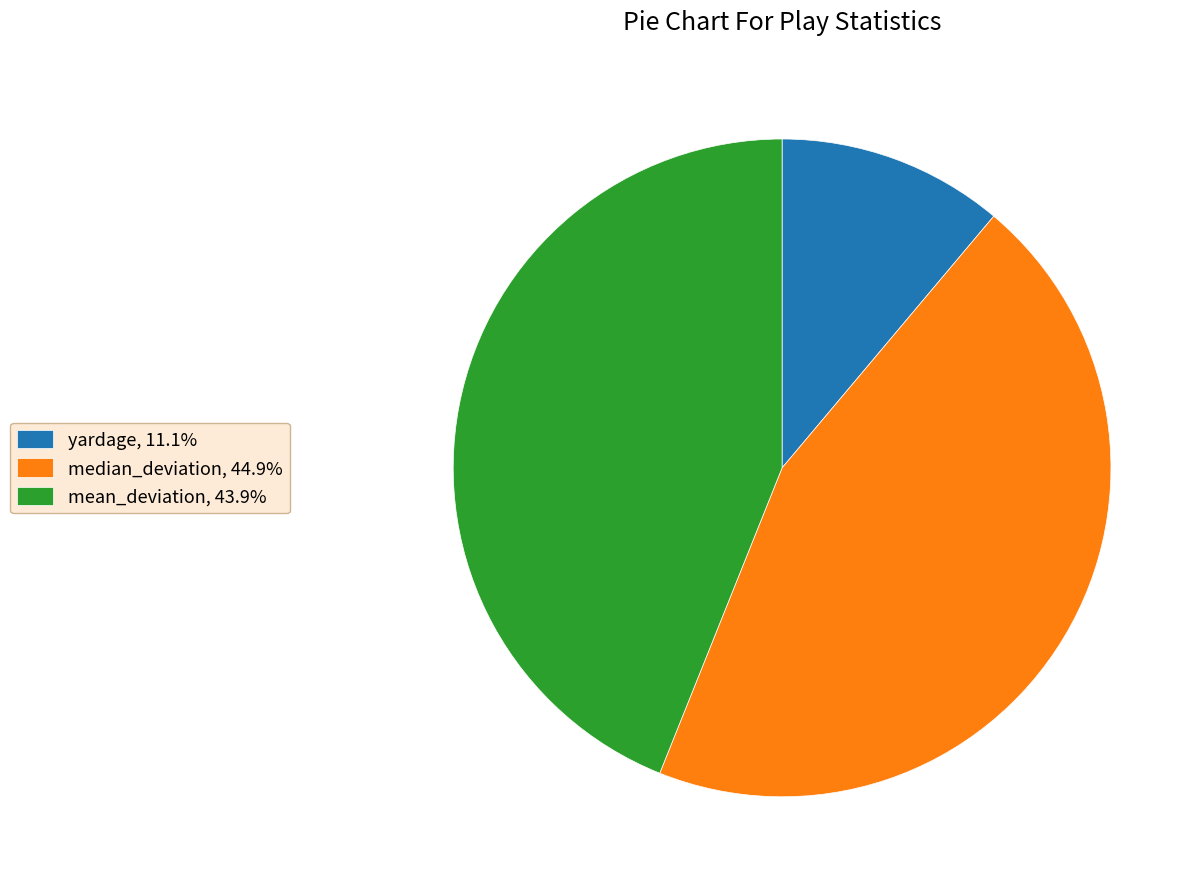

Does any single category account for the majority?

No